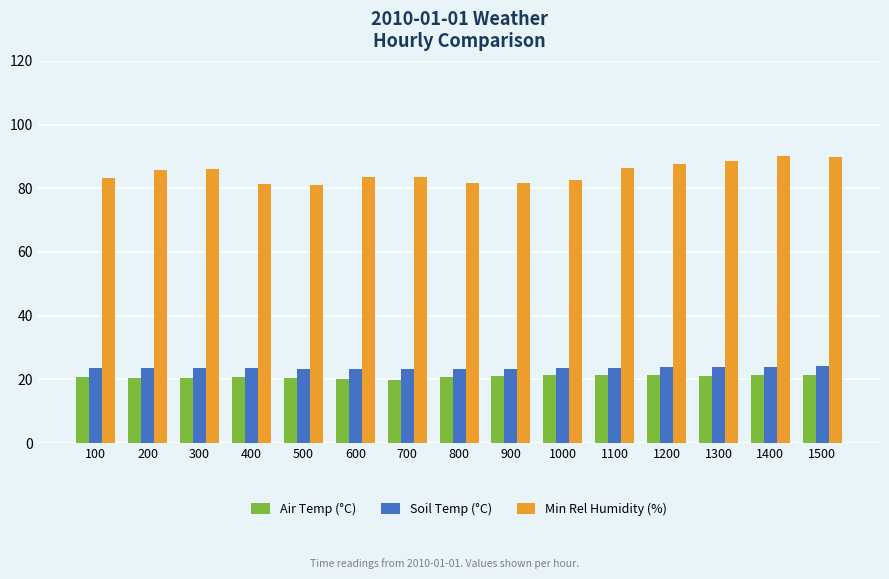

The Min Rel Humidity (%) series shows 89.8 at 1500. True or false?

True